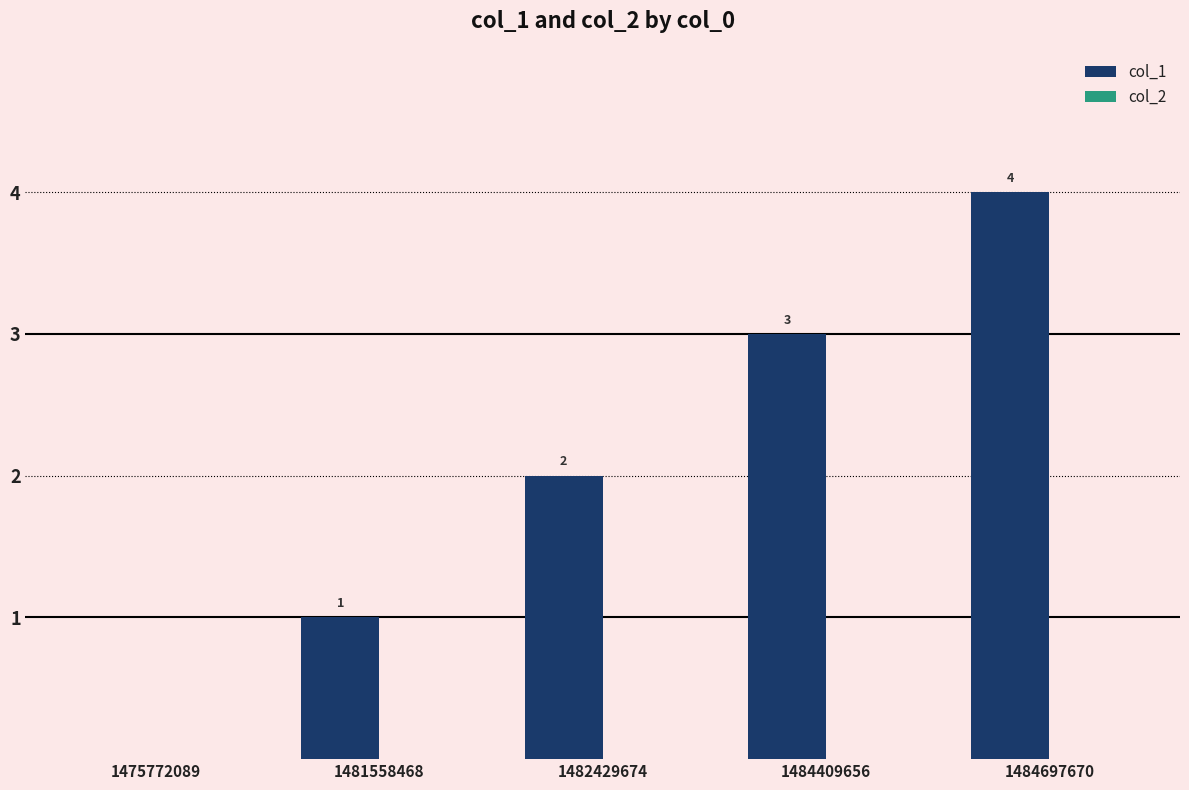

Which label corresponds to the largest value in the chart?

1484697670